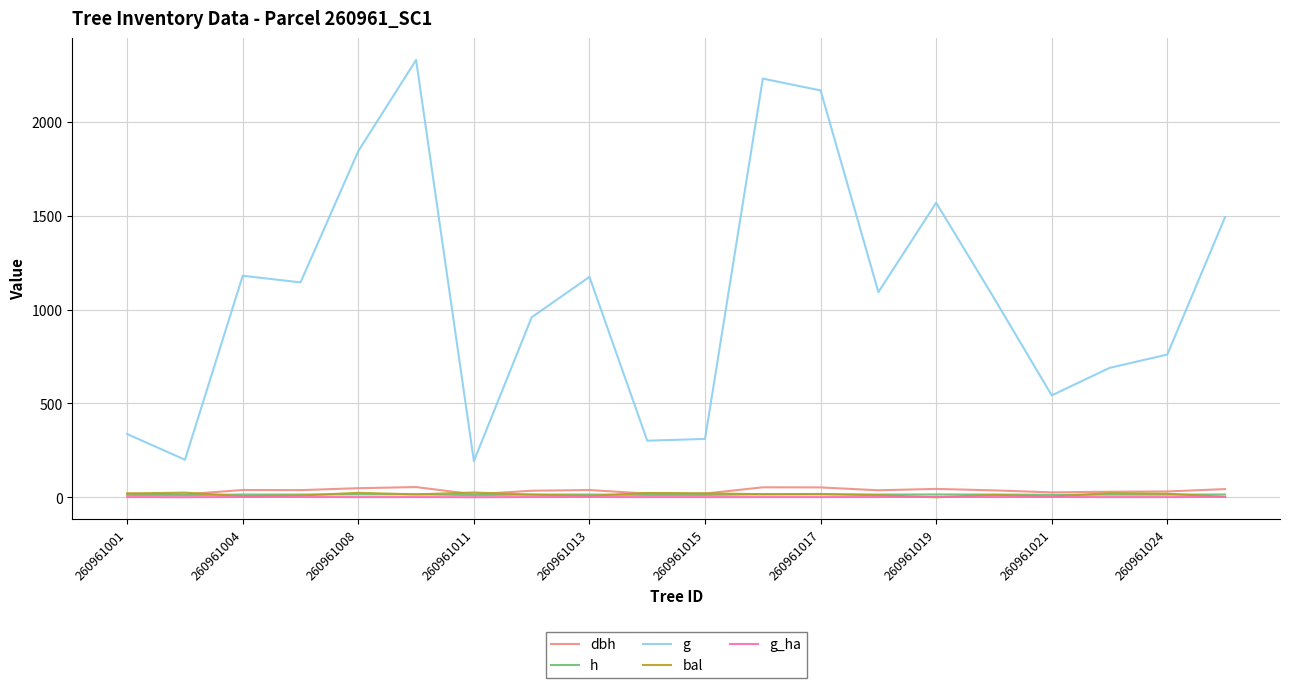

What is the highest value of the dbh series?

54.5